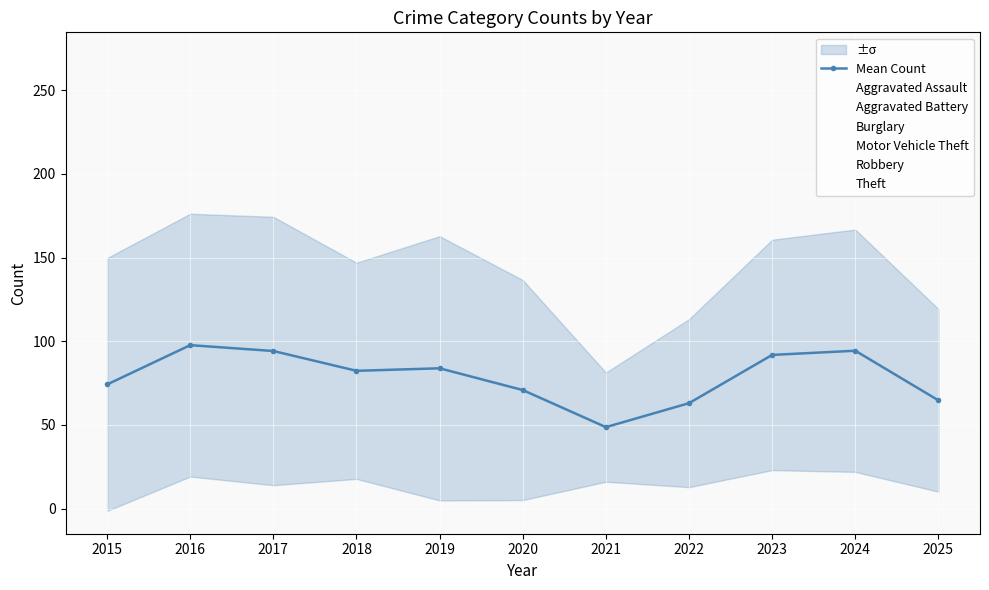

How many times do Aggravated Battery and Motor Vehicle Theft cross each other?

2